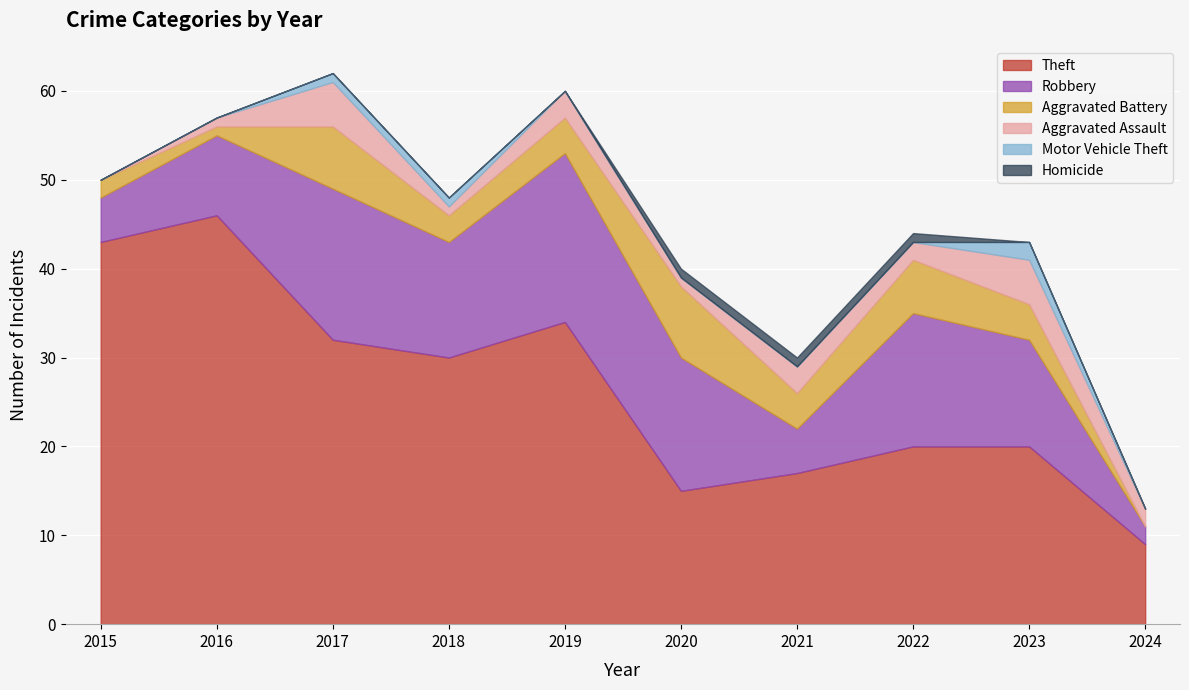

What are all the series names shown in the legend?

Theft, Robbery, Aggravated Battery, Aggravated Assault, Motor Vehicle Theft, Homicide